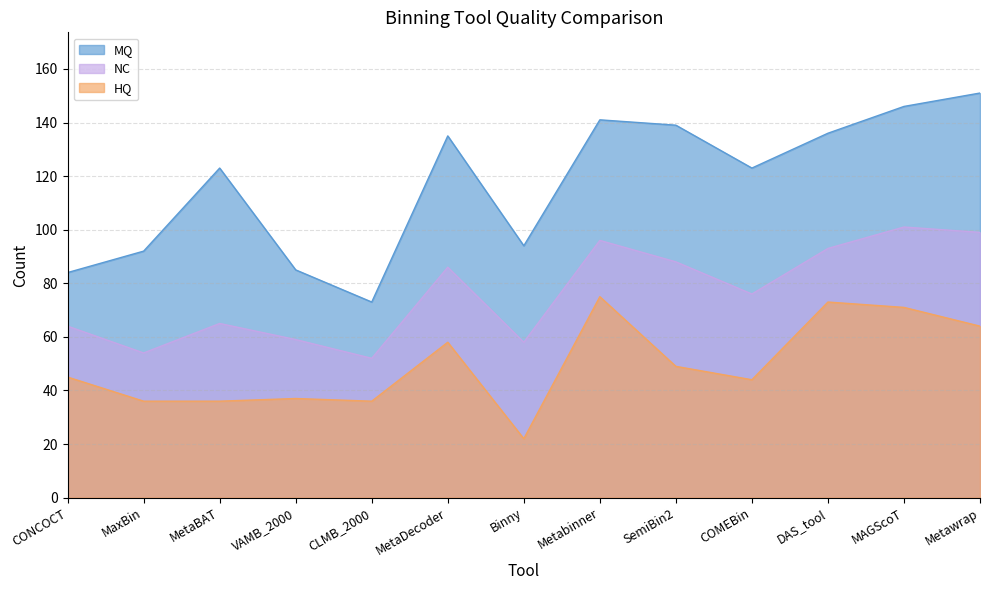

Is it true that HQ equals 33 at Metawrap?

False